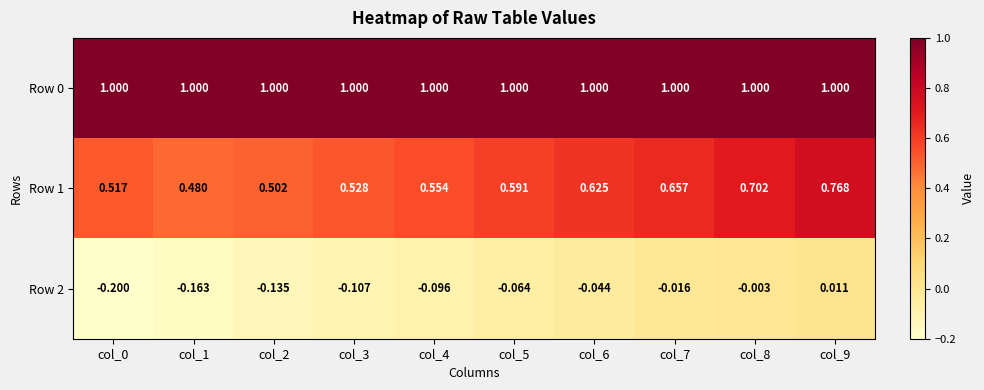

Is the value of Row 0 at col_4 greater than the value of Row 1 at col_4?

Yes